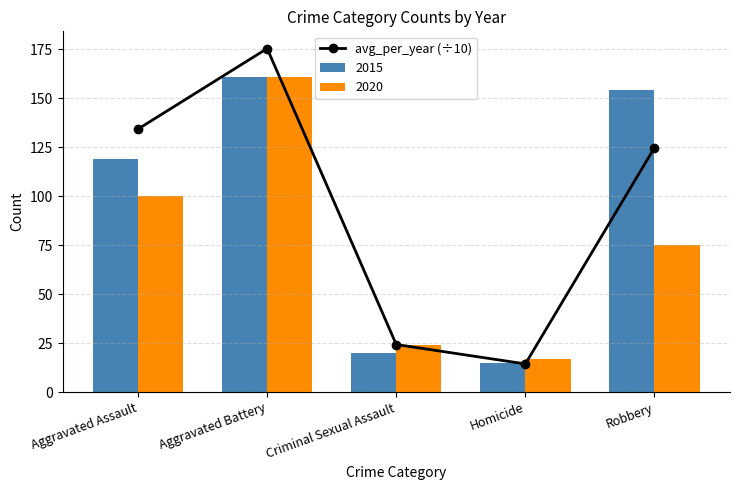

What position from the left is Aggravated Battery?

2